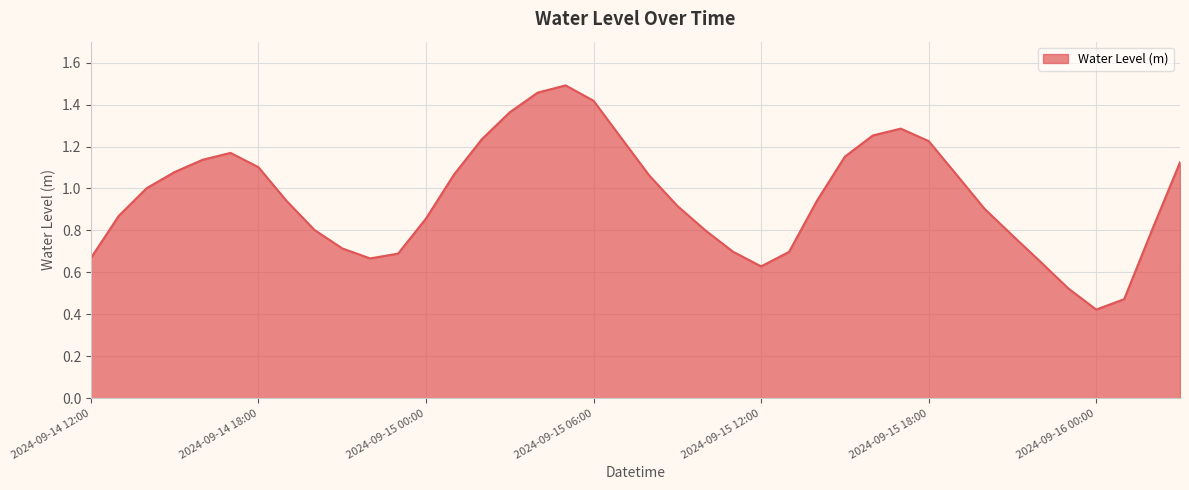

At which label is the value closest to 0?

2024-09-16 00:00